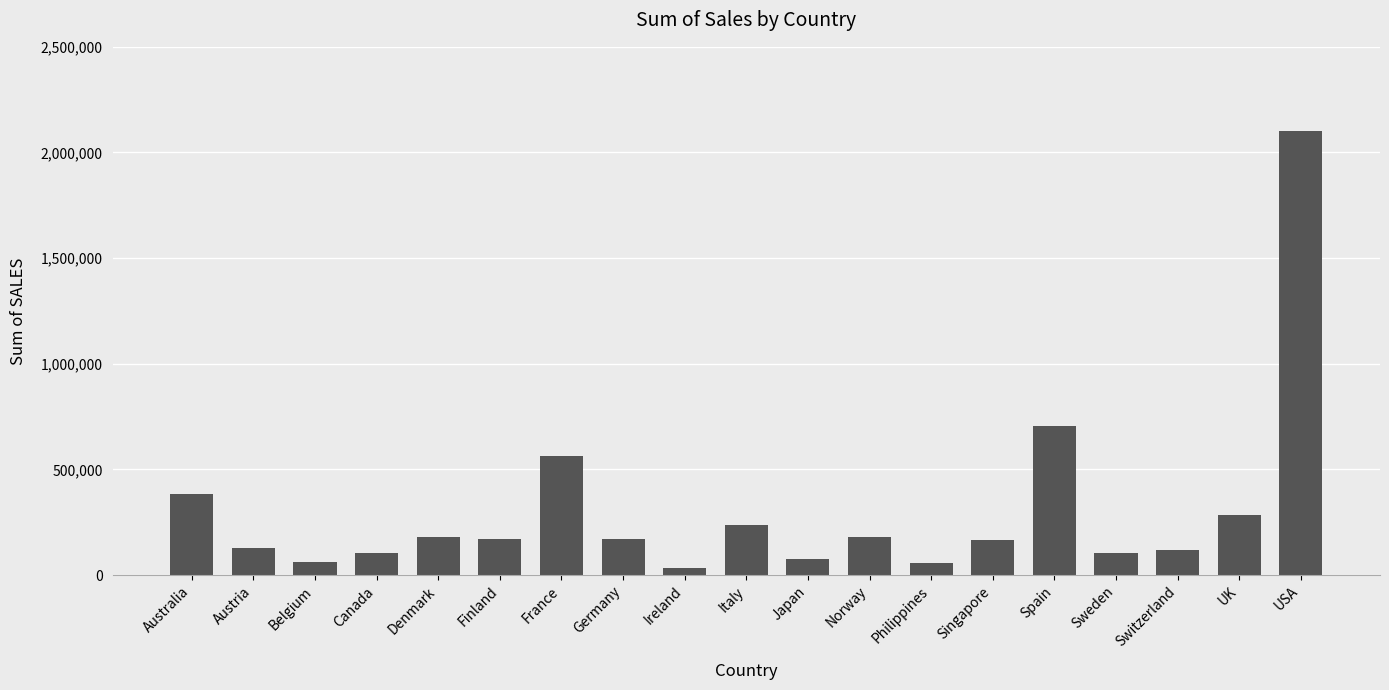

What is the value of the 10th bar from the left?

239027.4